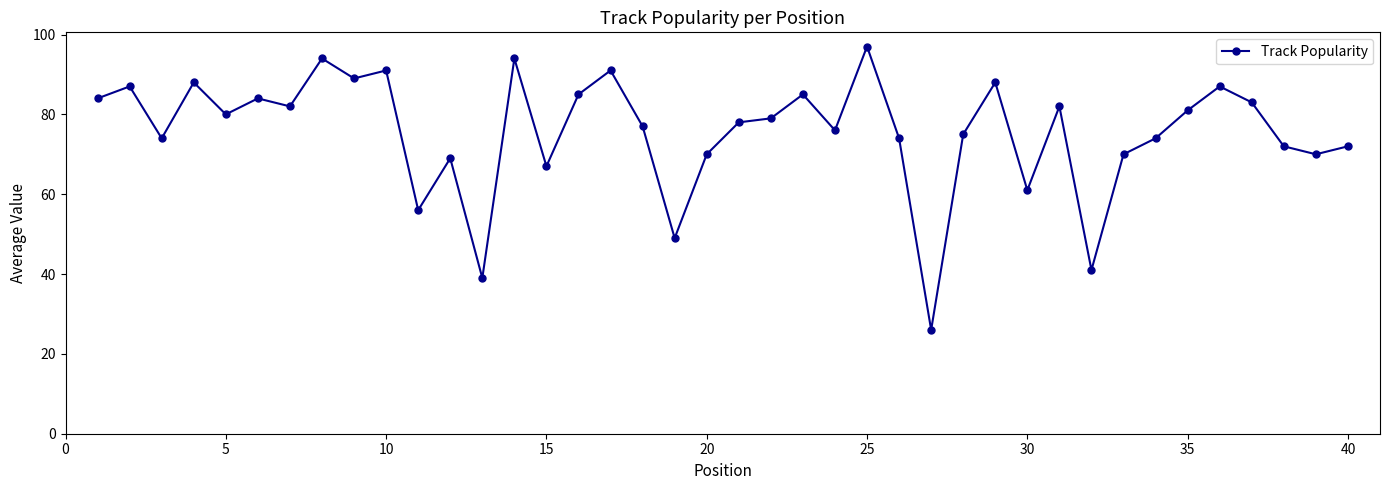

What is the sum of all values?

3021